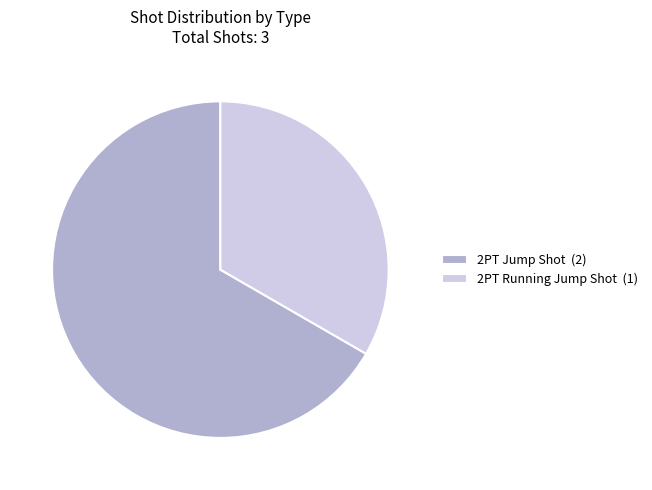

What is the largest slice in the pie chart?

2PT Jump Shot